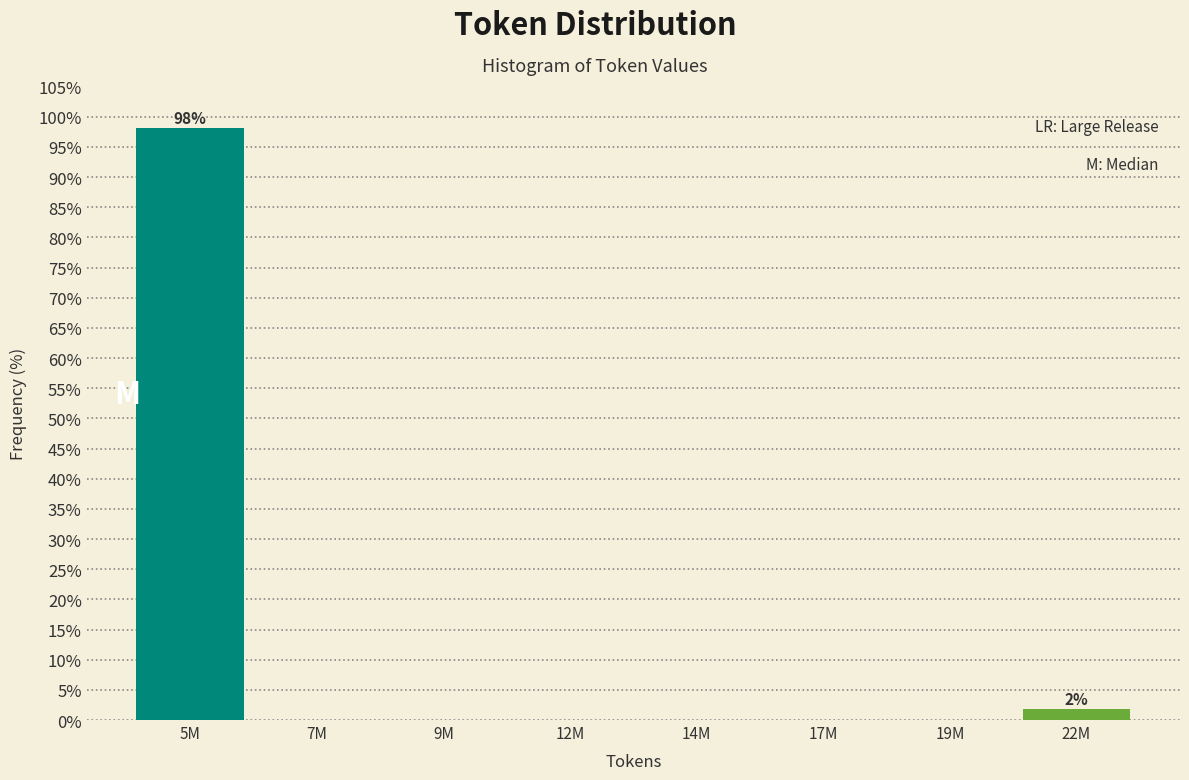

Reading left to right, what are all the values shown in this chart?

5M=98.1	7M=0.0	9M=0.0	12M=0.0	14M=0.0	17M=0.0	19M=0.0	22M=1.9